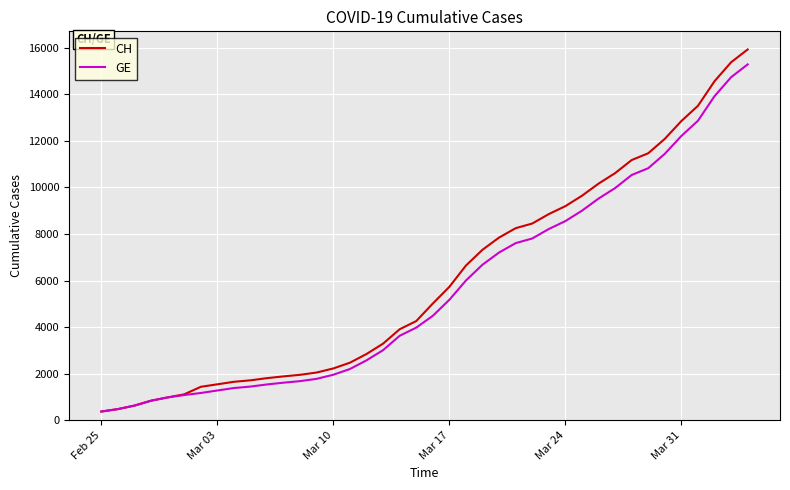

What is the average value of the CH series?

6053